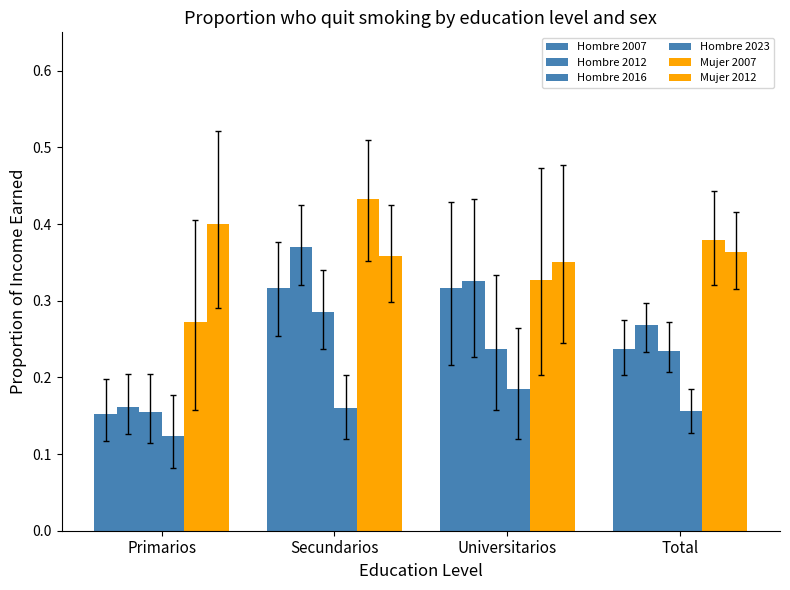

What is the difference between the maximum and second lowest values in the Mujer 2007 series?

0.1